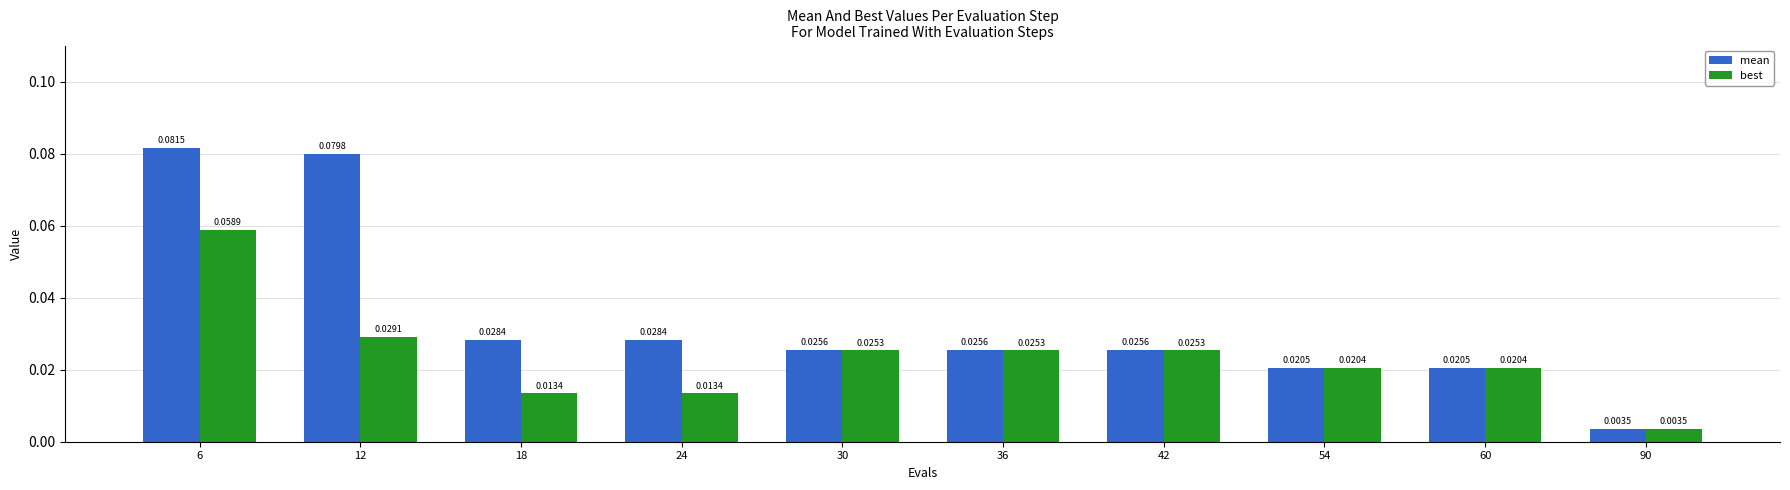

What is the sum of all mean values?

0.3